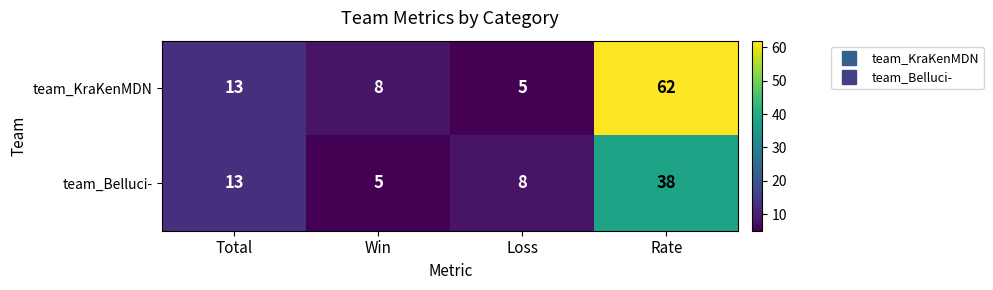

How many categories are shown in the chart?

4